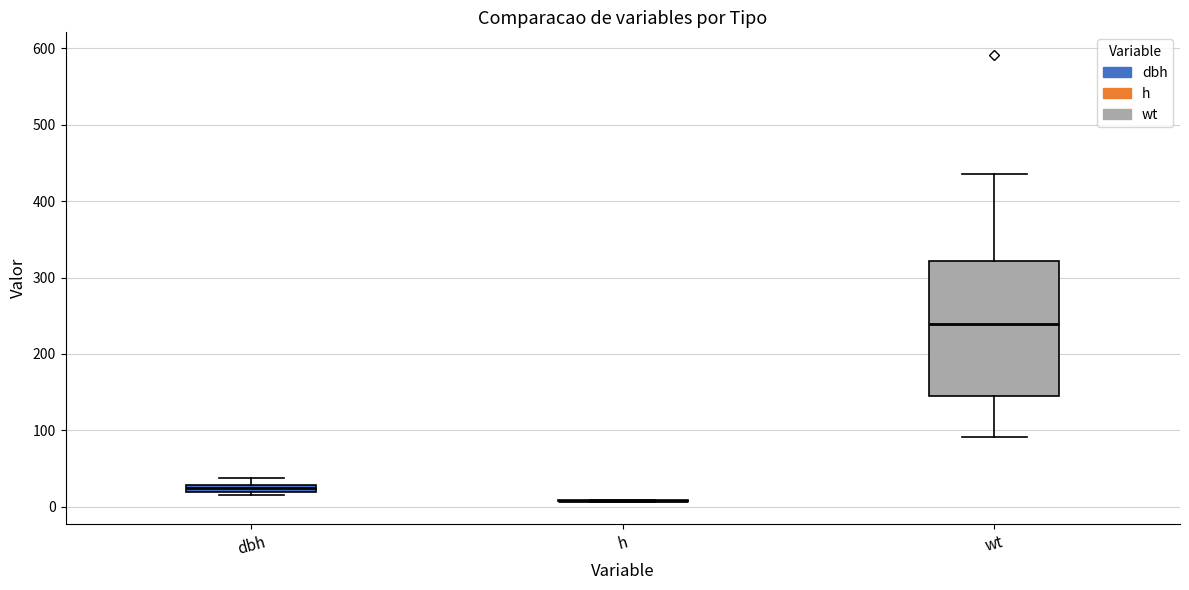

Where is the lower edge of the box for dbh on the y-axis? The values are not printed on the chart, so give them approximately, as read against the axis.

20